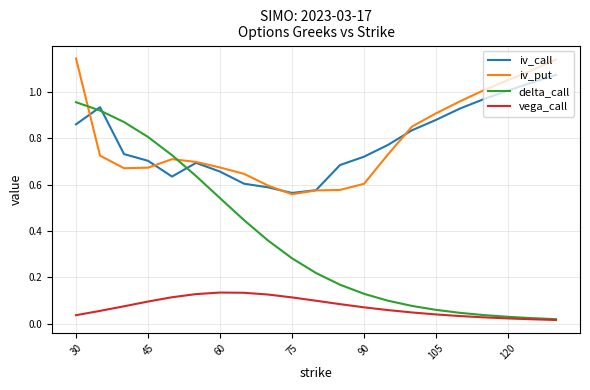

True or false: iv_put and vega_call intersect in this chart.

False